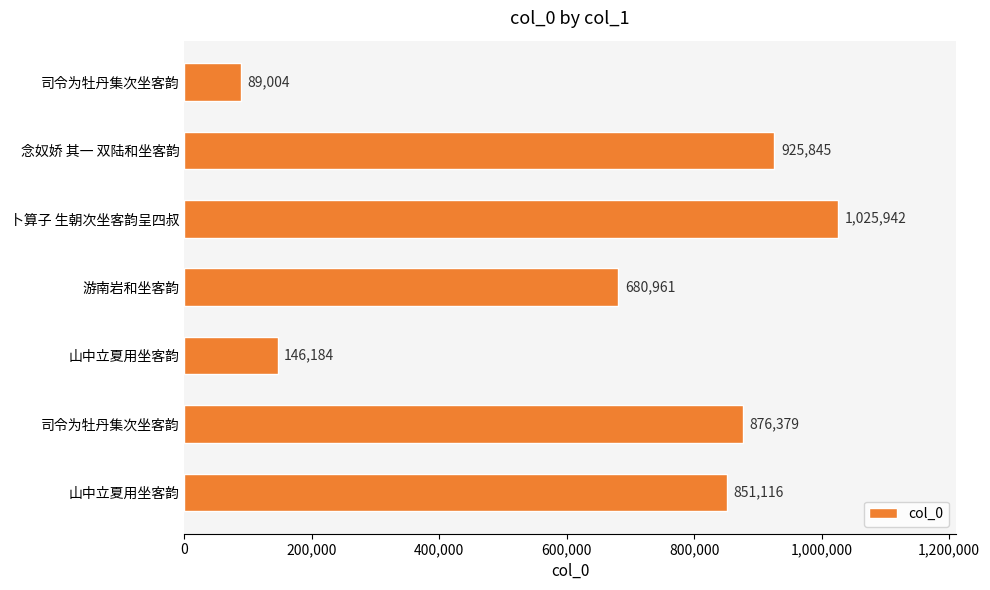

Count the number of data series in this chart.

1